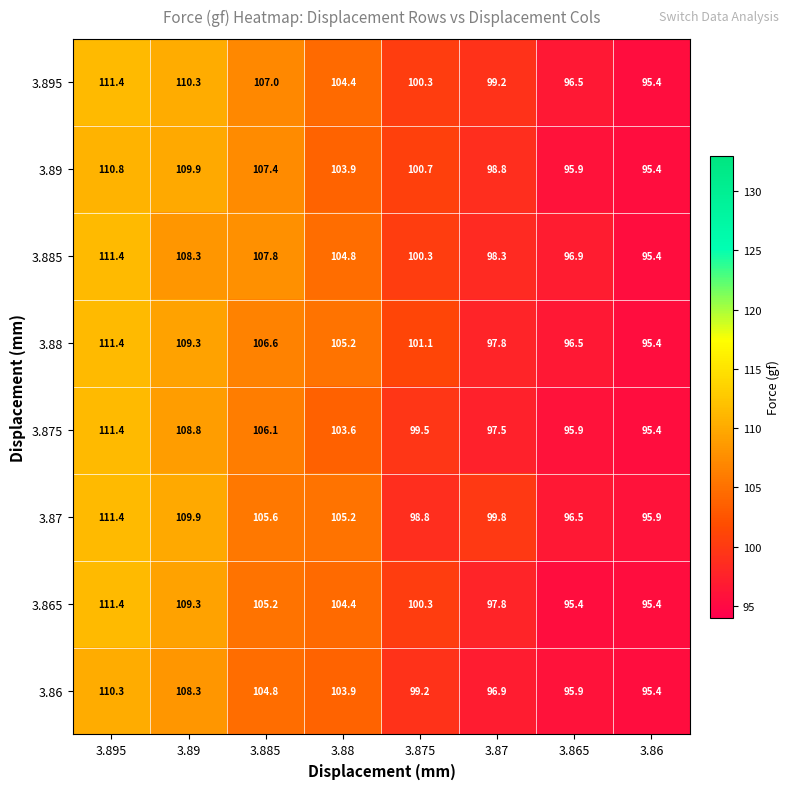

At which label is 3.885 closest to 103?

3.88